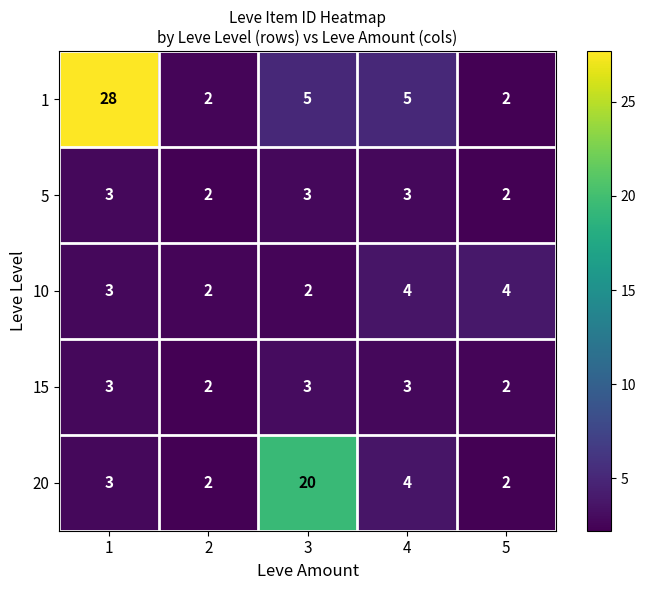

Which series has the largest total across all categories?

1